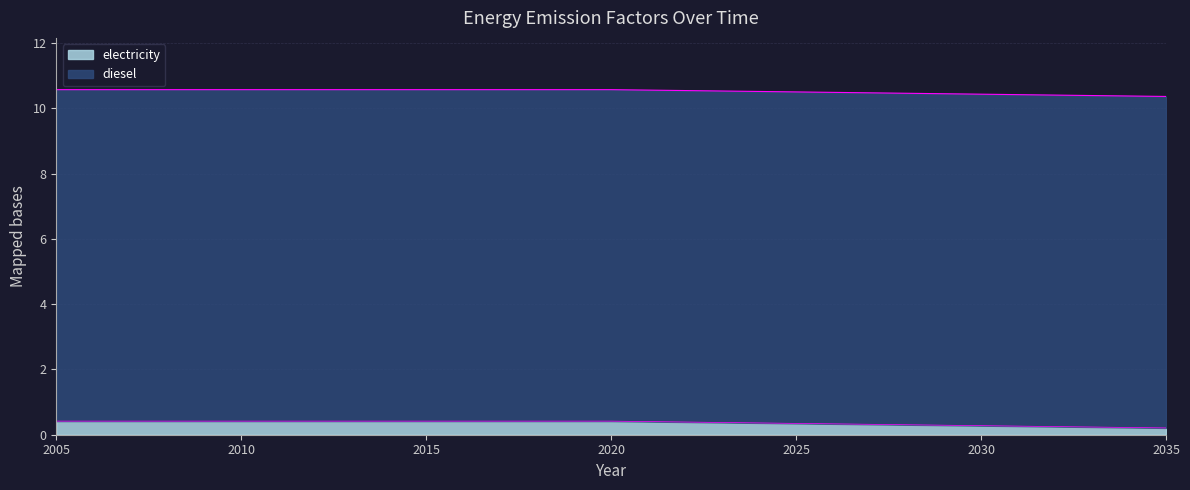

Where is the data nearest to the value 10?

2035